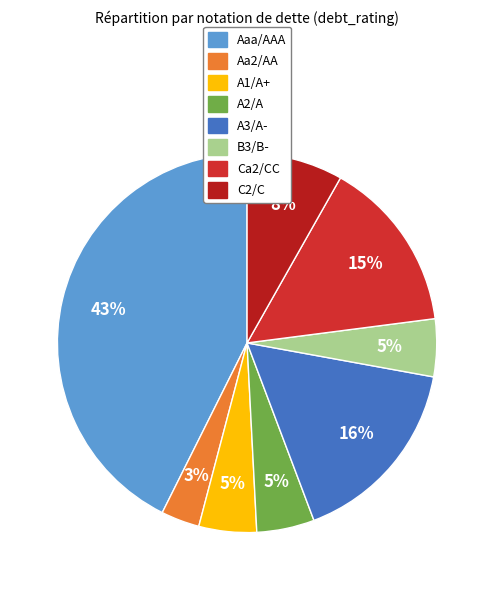

How many slices are in this pie chart?

8